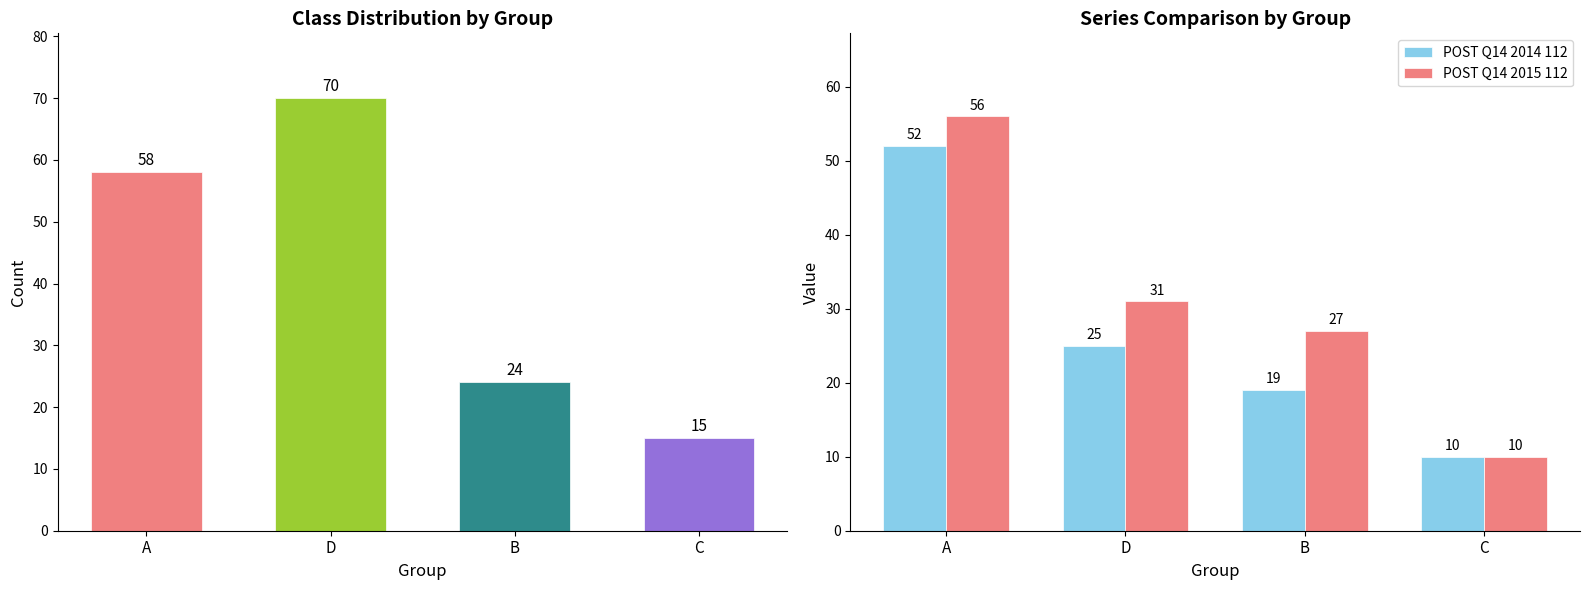

At which category is the sum across all series the highest?

A